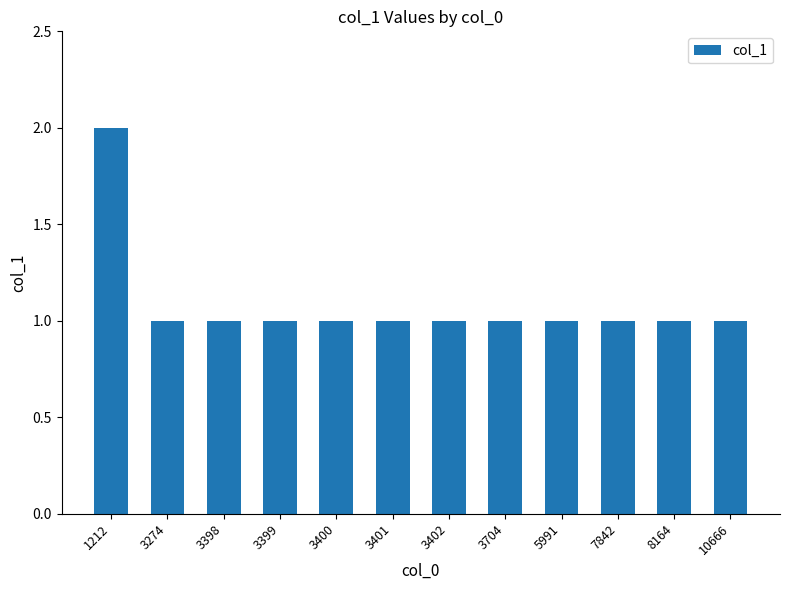

What is the difference between the maximum and second lowest values?

1